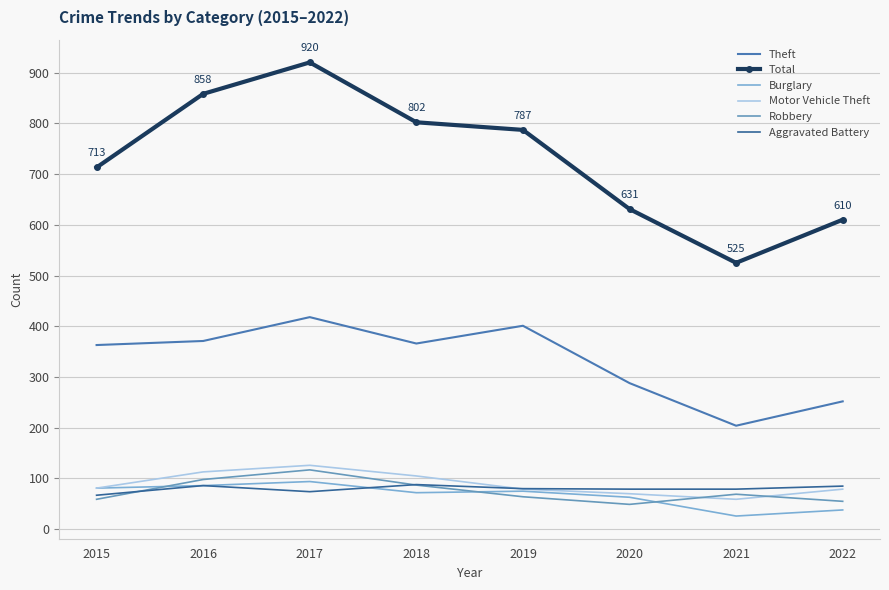

Reading right to left, what are all the values shown in this chart?

Theft: 2022=252	2021=204	2020=288	2019=401	2018=366	2017=418	2016=371	2015=363
Total: 2022=610	2021=525	2020=631	2019=787	2018=802	2017=920	2016=858	2015=713
Burglary: 2022=38	2021=26	2020=63	2019=75	2018=72	2017=94	2016=86	2015=81
Motor Vehicle Theft: 2022=79	2021=59	2020=70	2019=79	2018=105	2017=126	2016=113	2015=81
Robbery: 2022=55	2021=69	2020=49	2019=64	2018=87	2017=117	2016=98	2015=59
Aggravated Battery: 2022=85	2021=79	2020=79	2019=80	2018=88	2017=74	2016=86	2015=67